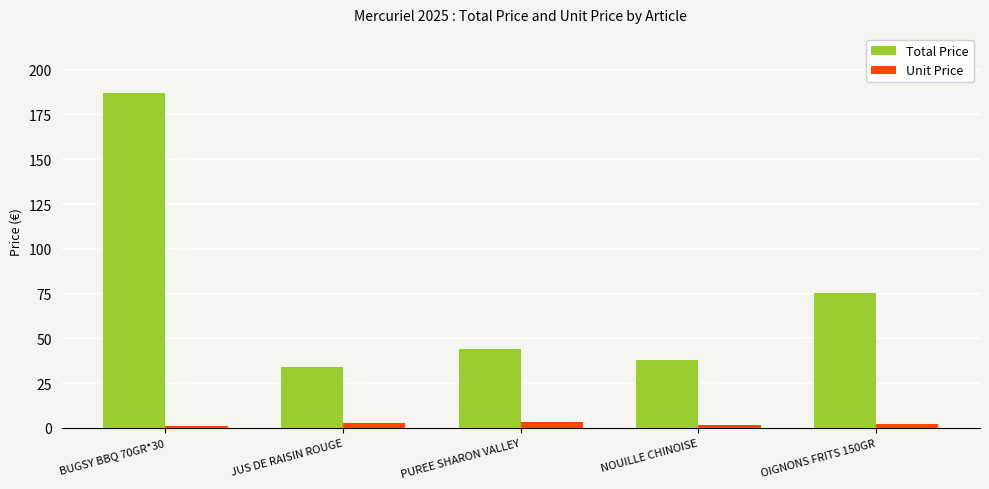

What is the label of the 2nd bar from the right?

NOUILLE CHINOISE